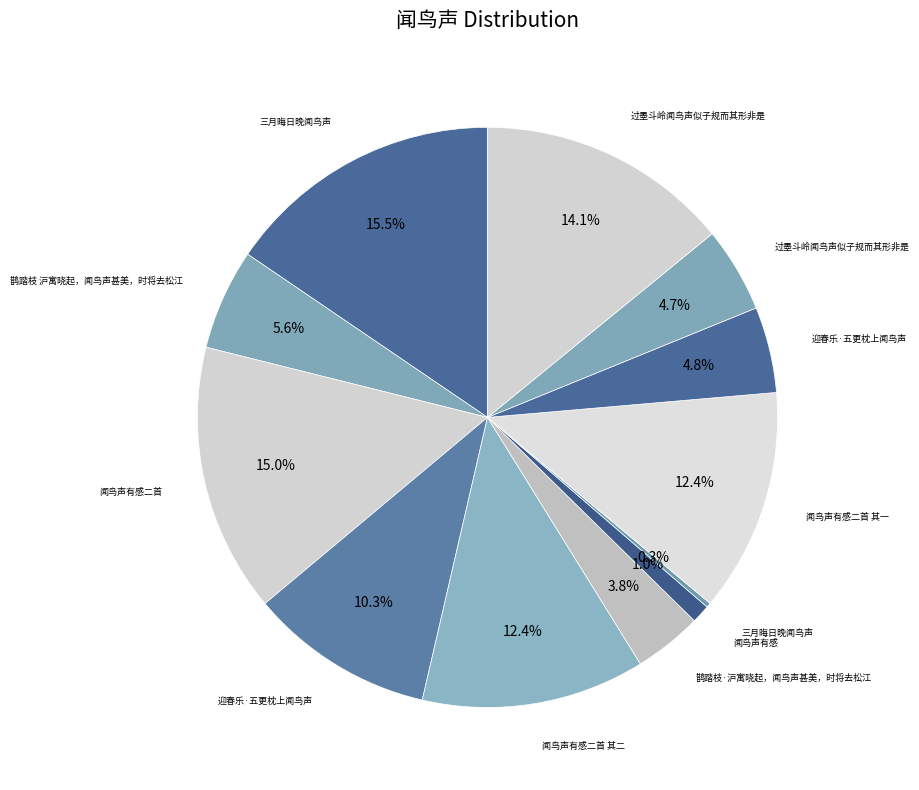

Is there a majority slice in this chart?

No